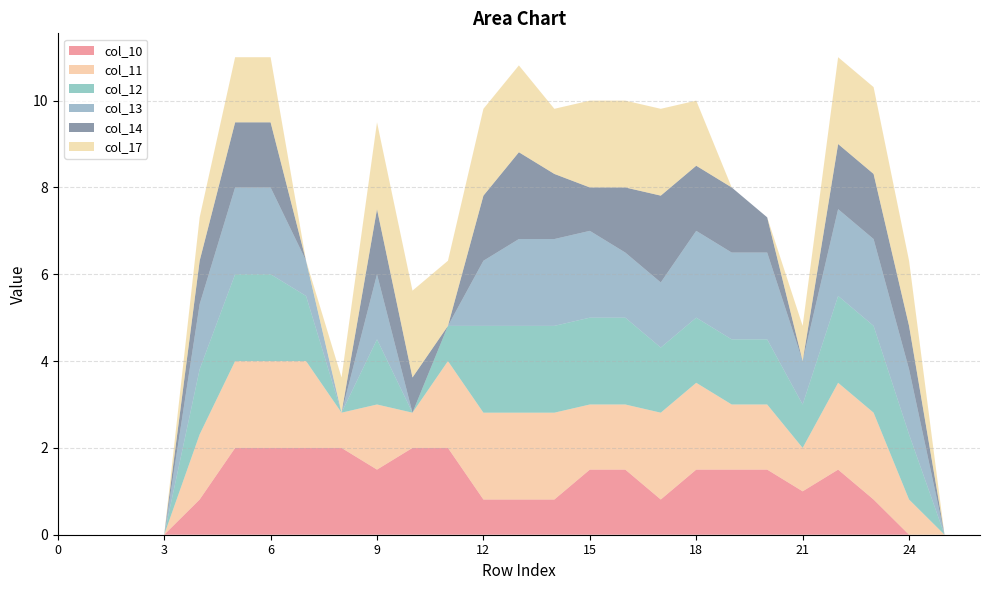

Reading right to left, what are all the values shown in this chart?

col_10: 0.0	0.0	0.0	0.8	1.5	1.0	1.5	1.5	1.5	0.8	1.5	1.5	0.8	0.8	0.8	2.0	2.0	1.5	2.0	2.0	2.0	2.0	0.8	0.0	0.0	0.0	0.0
col_11: 0.0	0.0	0.8	2.0	2.0	1.0	1.5	1.5	2.0	2.0	1.5	1.5	2.0	2.0	2.0	2.0	0.8	1.5	0.8	2.0	2.0	2.0	1.5	0.0	0.0	0.0	0.0
col_12: 0.0	0.0	1.5	2.0	2.0	1.0	1.5	1.5	1.5	1.5	2.0	2.0	2.0	2.0	2.0	0.8	0.0	1.5	0.0	1.5	2.0	2.0	1.5	0.0	0.0	0.0	0.0
col_13: 0.0	0.0	1.5	2.0	2.0	1.0	2.0	2.0	2.0	1.5	1.5	2.0	2.0	2.0	1.5	0.0	0.0	1.5	0.0	0.8	2.0	2.0	1.5	0.0	0.0	0.0	0.0
col_14: 0.0	0.0	1.0	1.5	1.5	0.0	0.8	1.5	1.5	2.0	1.5	1.0	1.5	2.0	1.5	0.0	0.8	1.5	0.0	0.0	1.5	1.5	1.0	0.0	0.0	0.0	0.0
col_17: 0.0	0.0	1.5	2.0	2.0	0.8	0.0	0.0	1.5	2.0	2.0	2.0	1.5	2.0	2.0	1.5	2.0	2.0	0.8	0.0	1.5	1.5	1.0	0.0	0.0	0.0	0.0